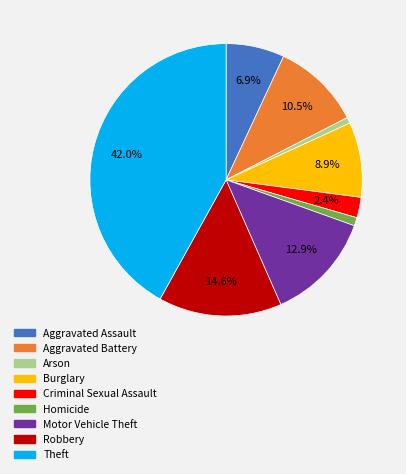

What is the ratio of the value at Motor Vehicle Theft to the value at Robbery?

0.9